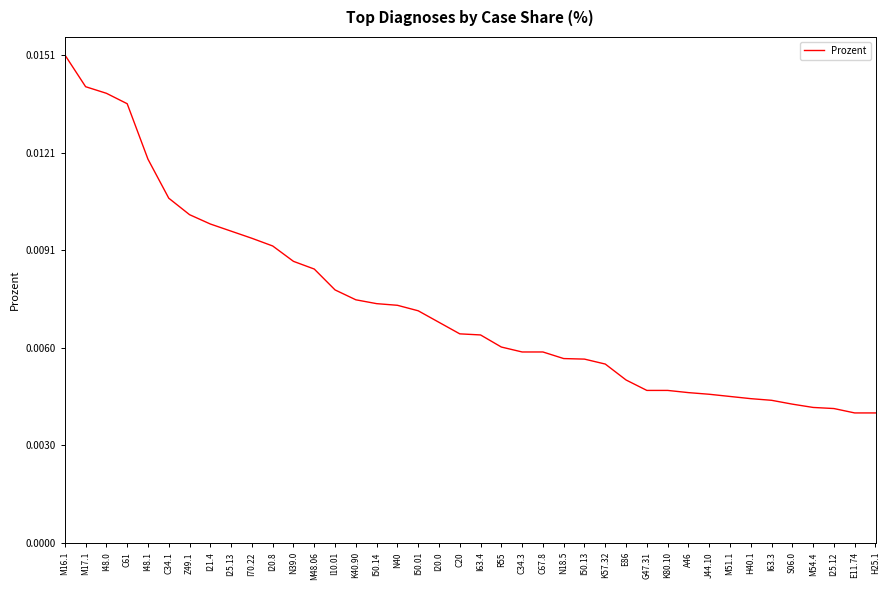

What position from the left is I10.01?

14